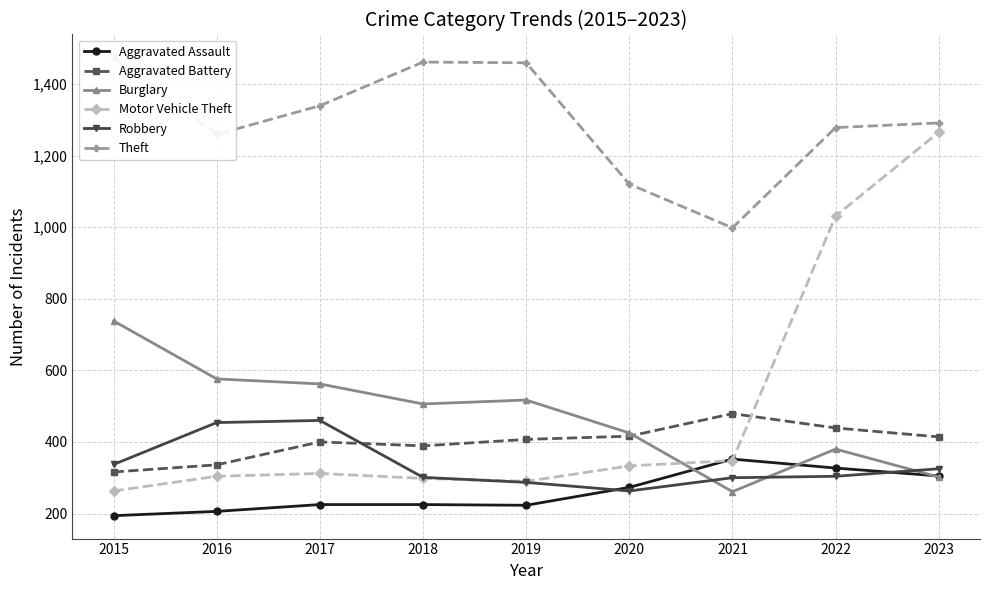

The Aggravated Battery series shows 721 at 2023. True or false?

False